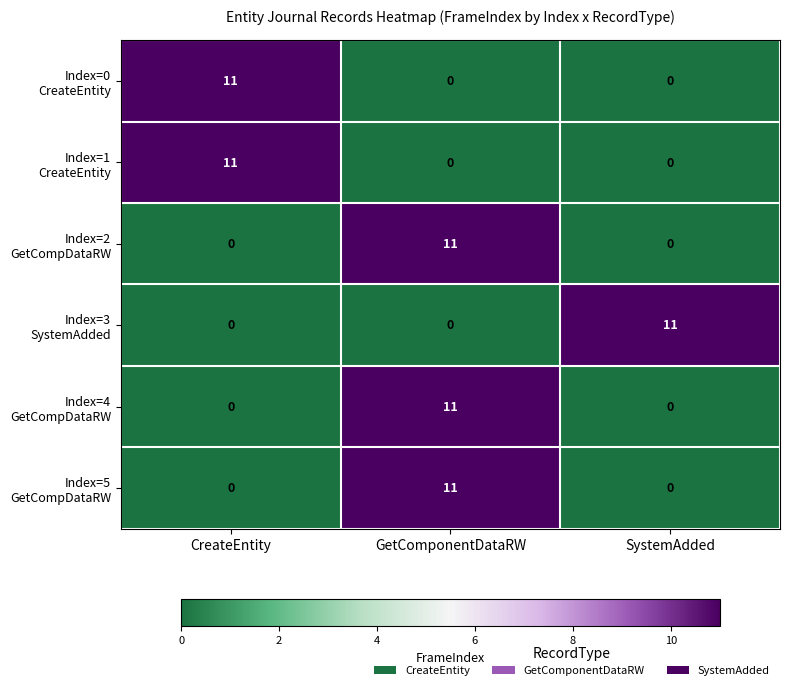

What is the difference between the highest and lowest values at GetComponentDataRW?

11